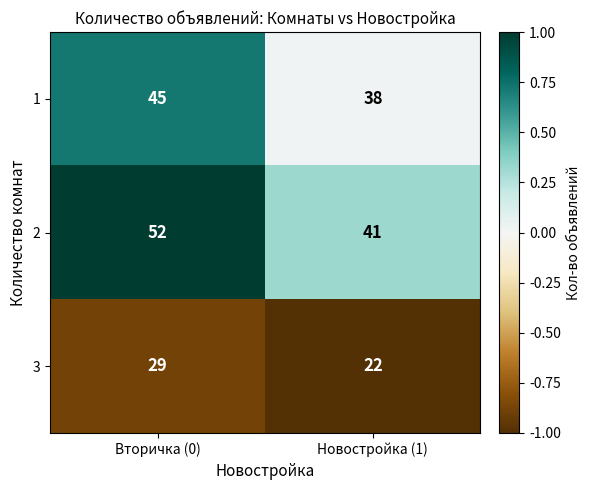

Rank the series at Новостройка (1) from lowest to highest value.

3, 1, 2